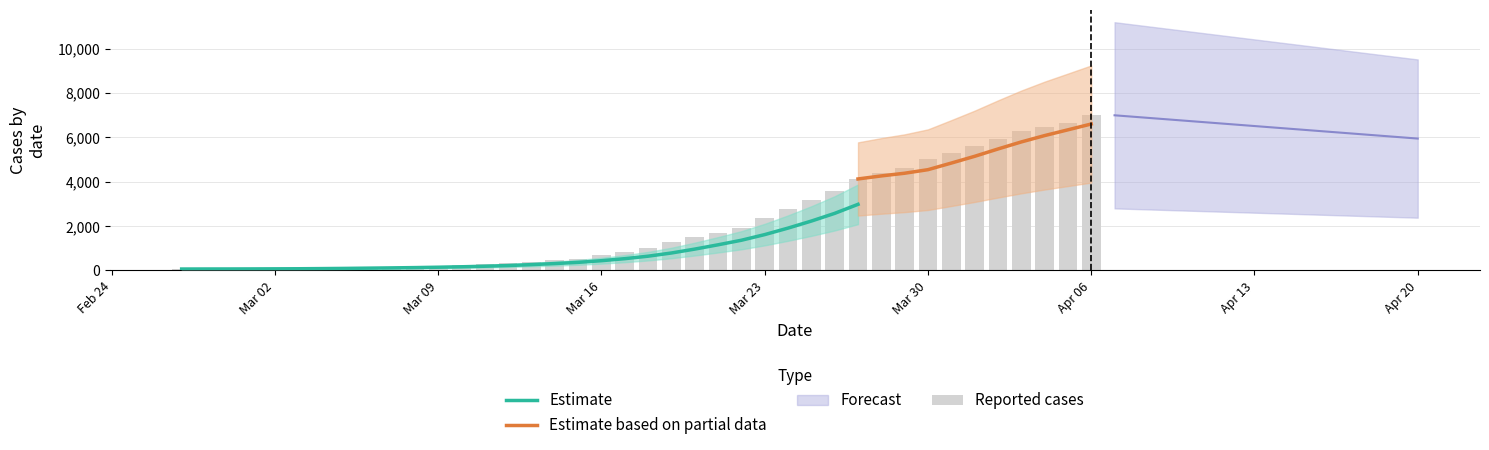

Reading left to right, transcribe all the data shown in this chart.

64	68	69	76	87	95	108	119	138	146	167	197	226	269	320	398	452	523	677	816	993	1261	1505	1686	1908	2344	2752	3165	3589	4125	4399	4625	5025	5314	5617	5947	6295	6460	6657	6995